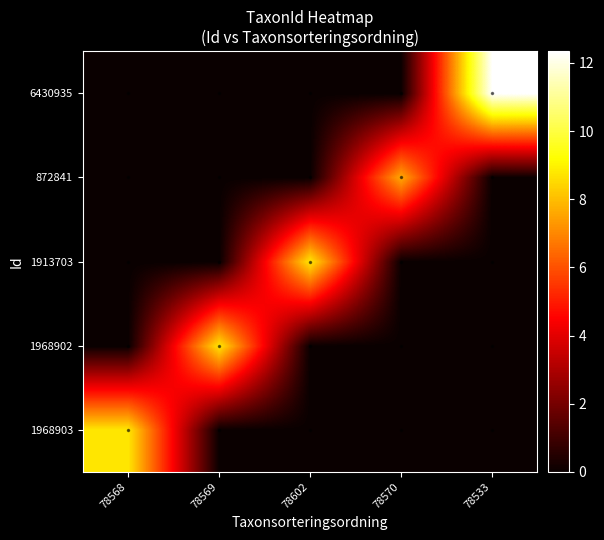

At how many categories does at least one series exceed 9?

1